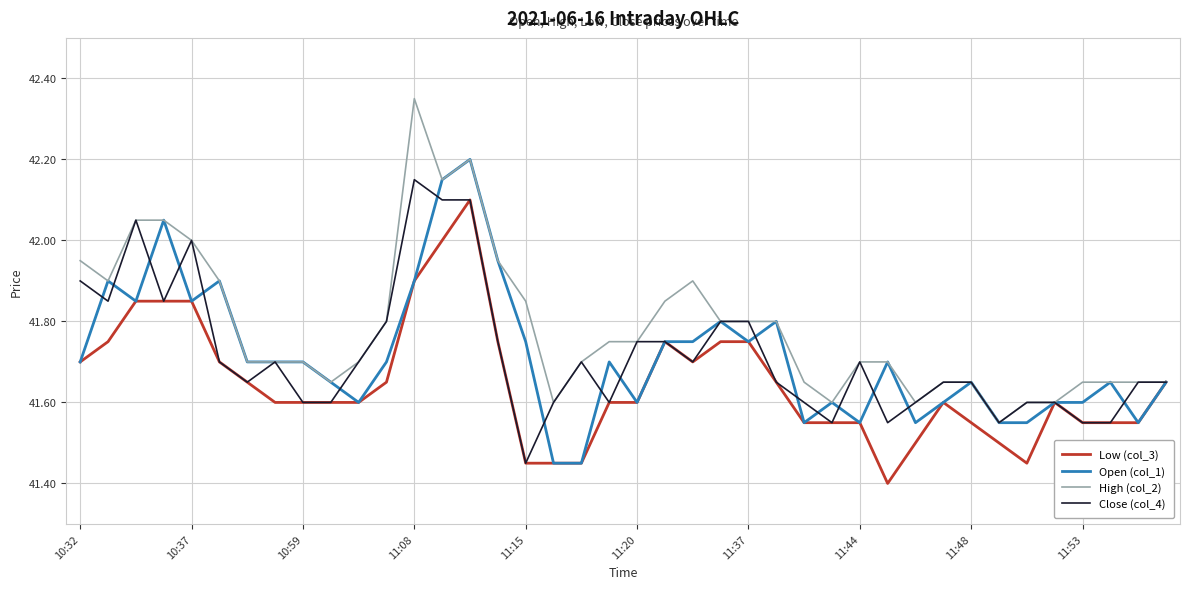

Which series has the largest total across all categories?

High (col_2)